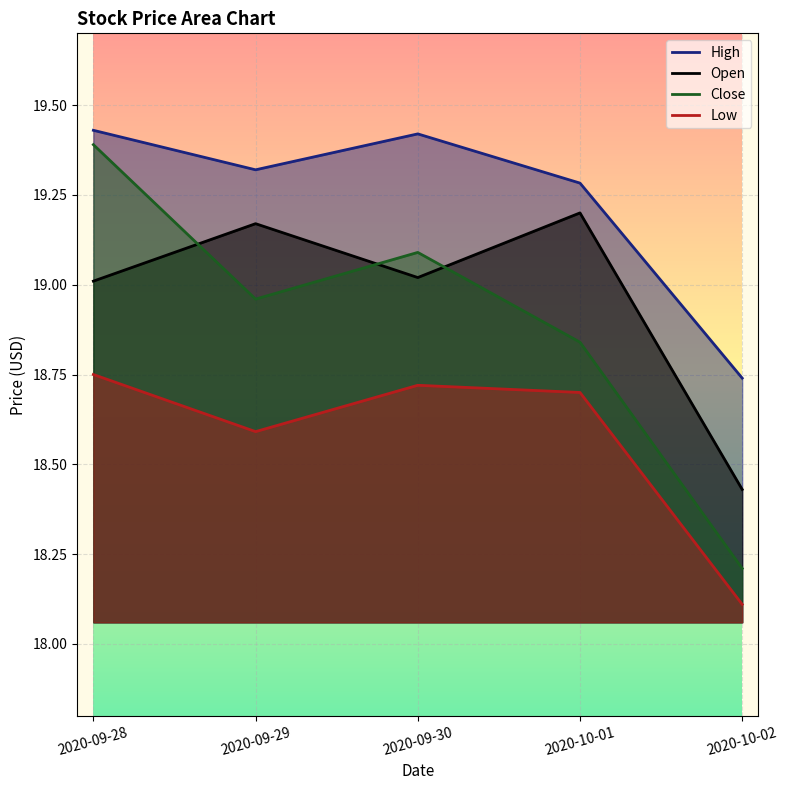

What is the label of the 2nd point from the left?

2020-09-29